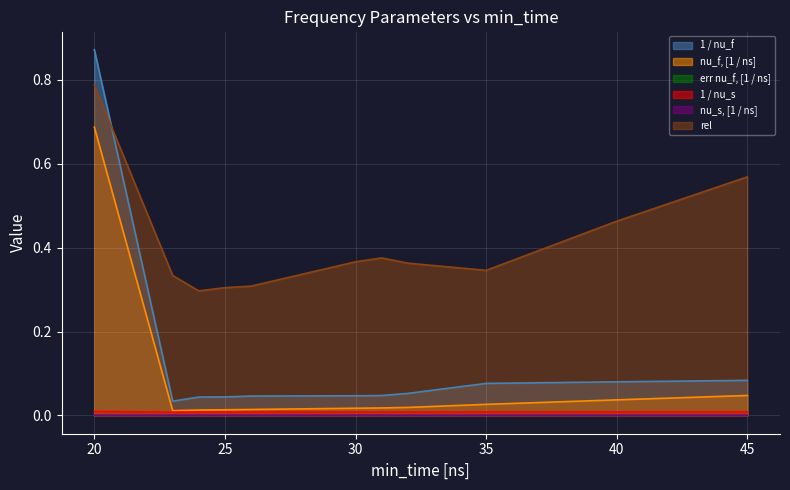

At which category does rel reach its first local valley?

24